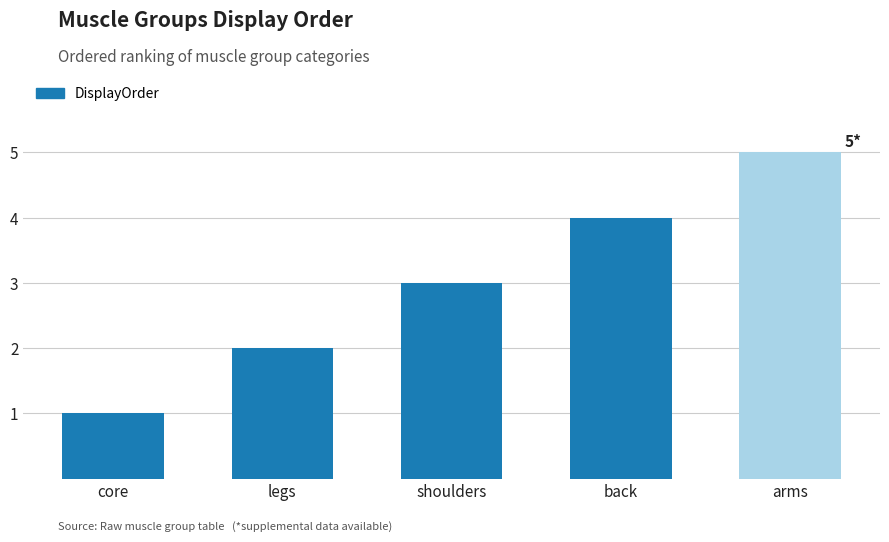

What is the sum of all values?

15